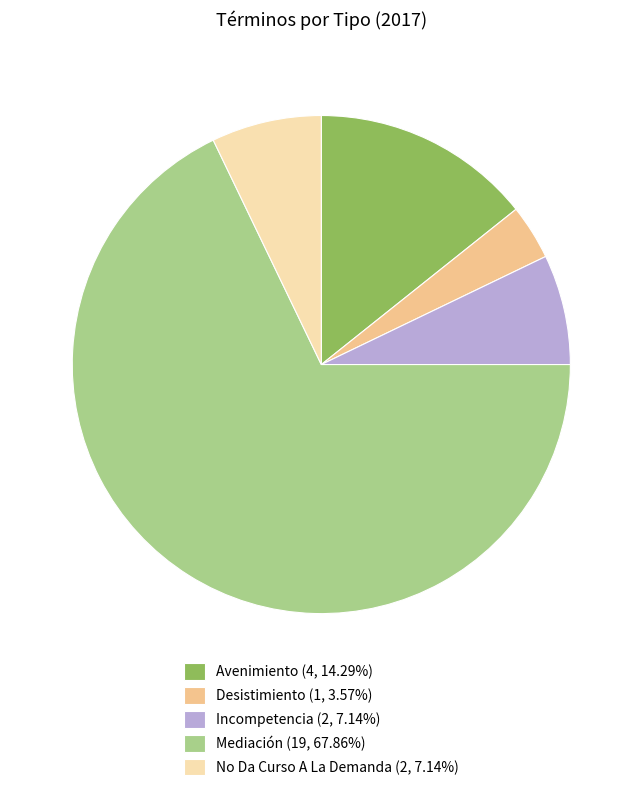

Between No Da Curso A La Demanda and Desistimiento, which is larger?

No Da Curso A La Demanda